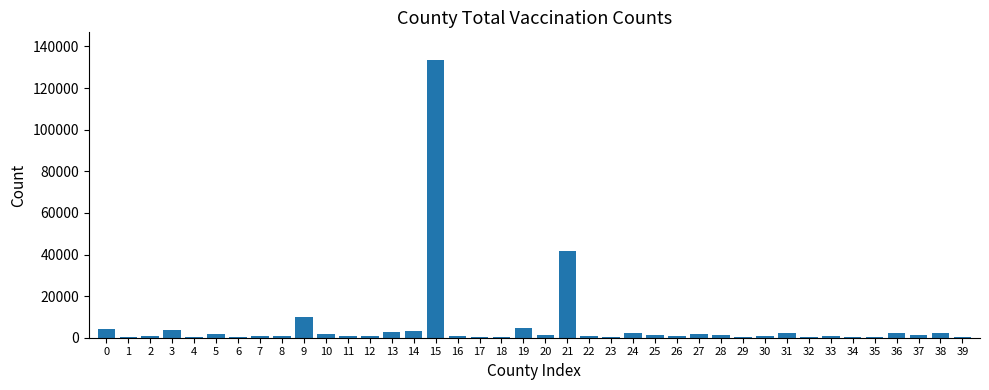

What is the greatest value displayed?

133444